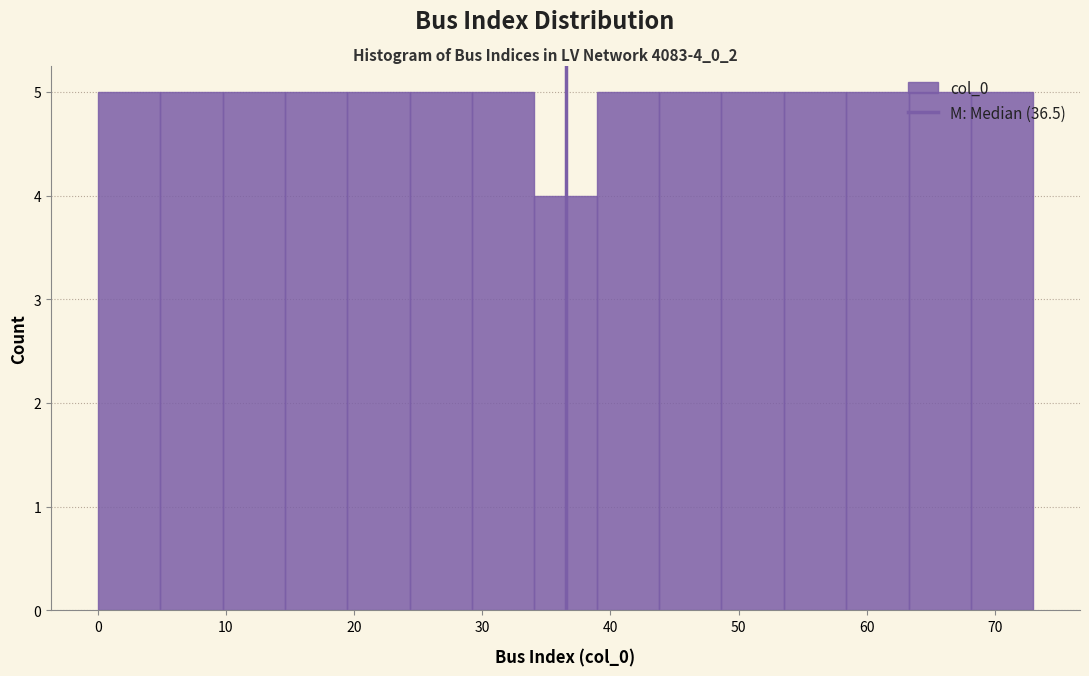

What is the height of the bar covering 19 to 24 on the x-axis? Neither the bar edges nor the heights are printed on the chart, so give them approximately, as read against the axes.

5